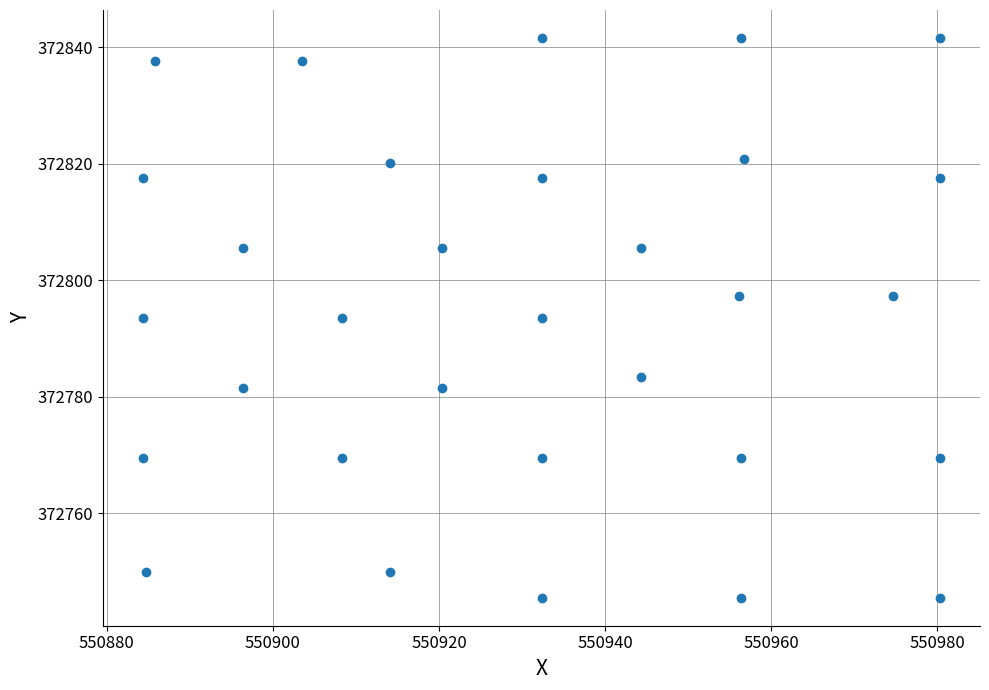

What is the range of Y values (max minus min)?

96.0